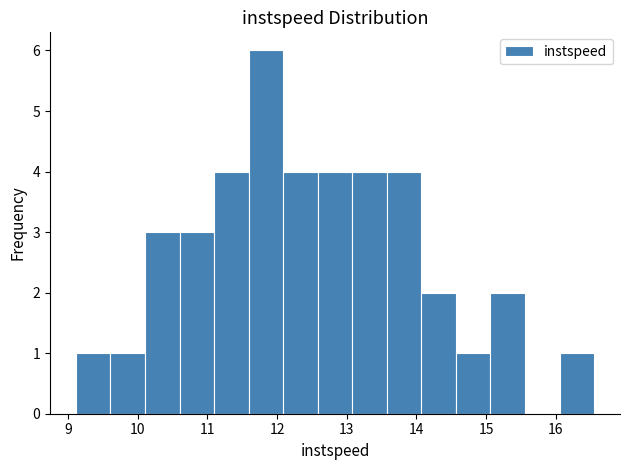

Reading left to right, list every bar in this chart as the range it spans on the x-axis followed by its height. Neither the bar edges nor the heights are printed on the chart, so give them approximately, as read against the axes.

9.1 to 9.6: 1
9.6 to 10.1: 1
10.1 to 10.6: 3
10.6 to 11.1: 3
11.1 to 11.6: 4
11.6 to 12.1: 6
12.1 to 12.6: 4
12.6 to 13.1: 4
13.1 to 13.6: 4
13.6 to 14.1: 4
14.1 to 14.6: 2
14.6 to 15.1: 1
15.1 to 15.6: 2
15.6 to 16.1: 0
16.1 to 16.6: 1